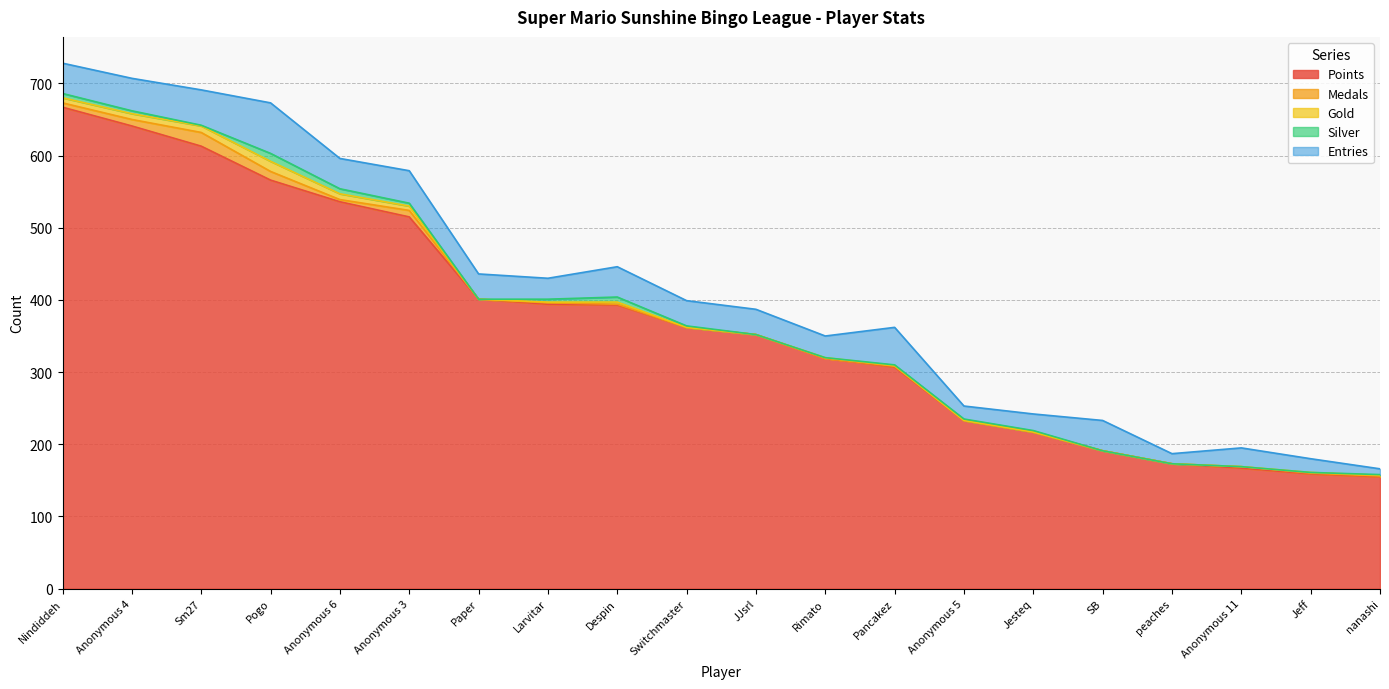

Which category has the lowest value across all series?

Paper